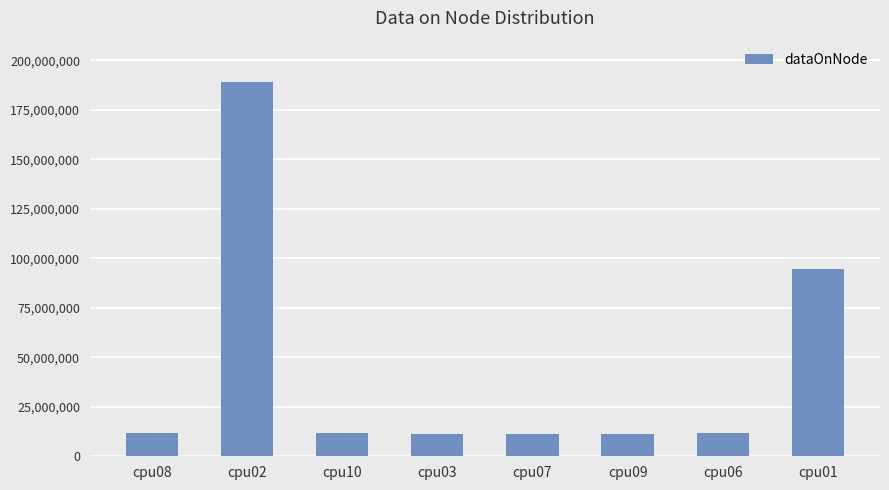

Approximately how many times larger is the value at cpu03 compared to cpu09?

1.0